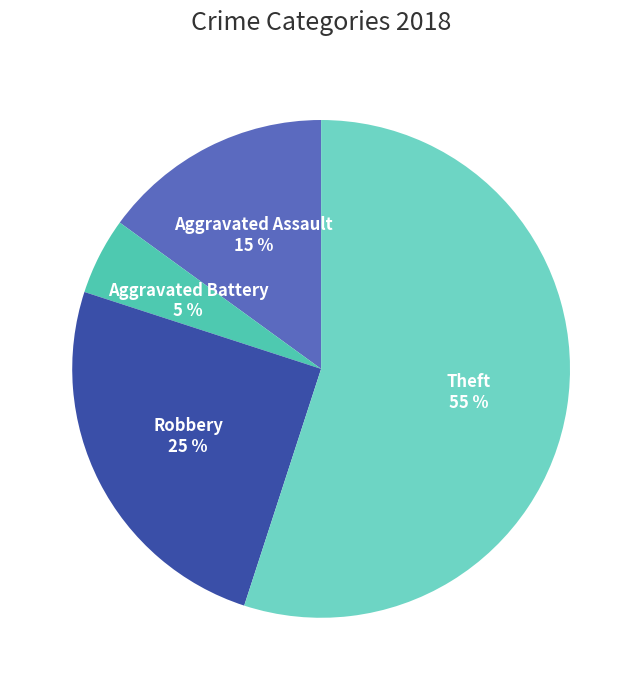

Which category has the biggest portion of the pie?

Theft